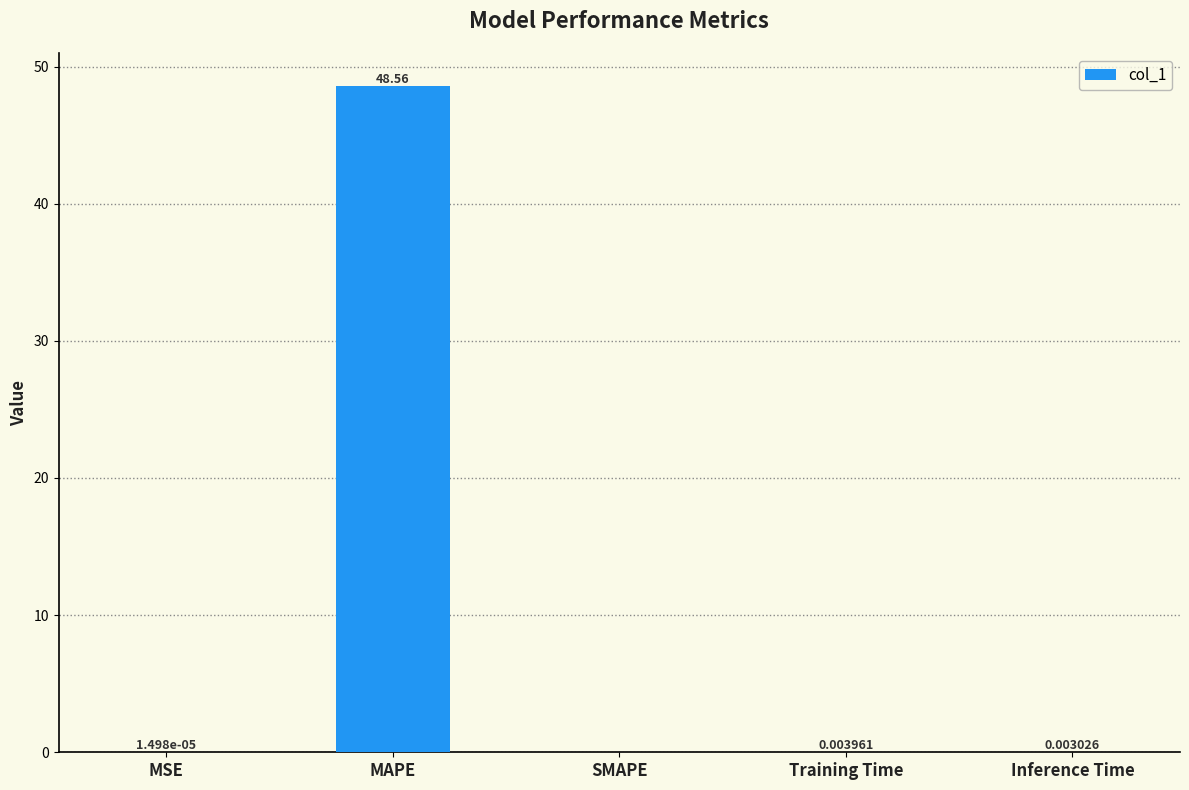

At which label is the value closest to 24?

Training Time